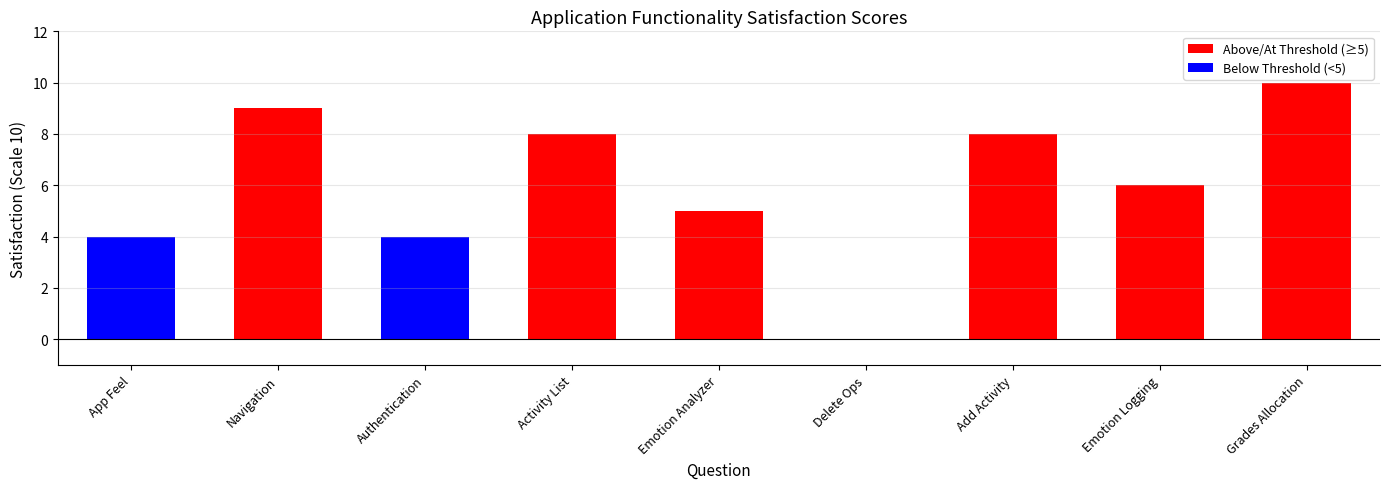

What is the label of the 3rd bar from the right?

Add Activity